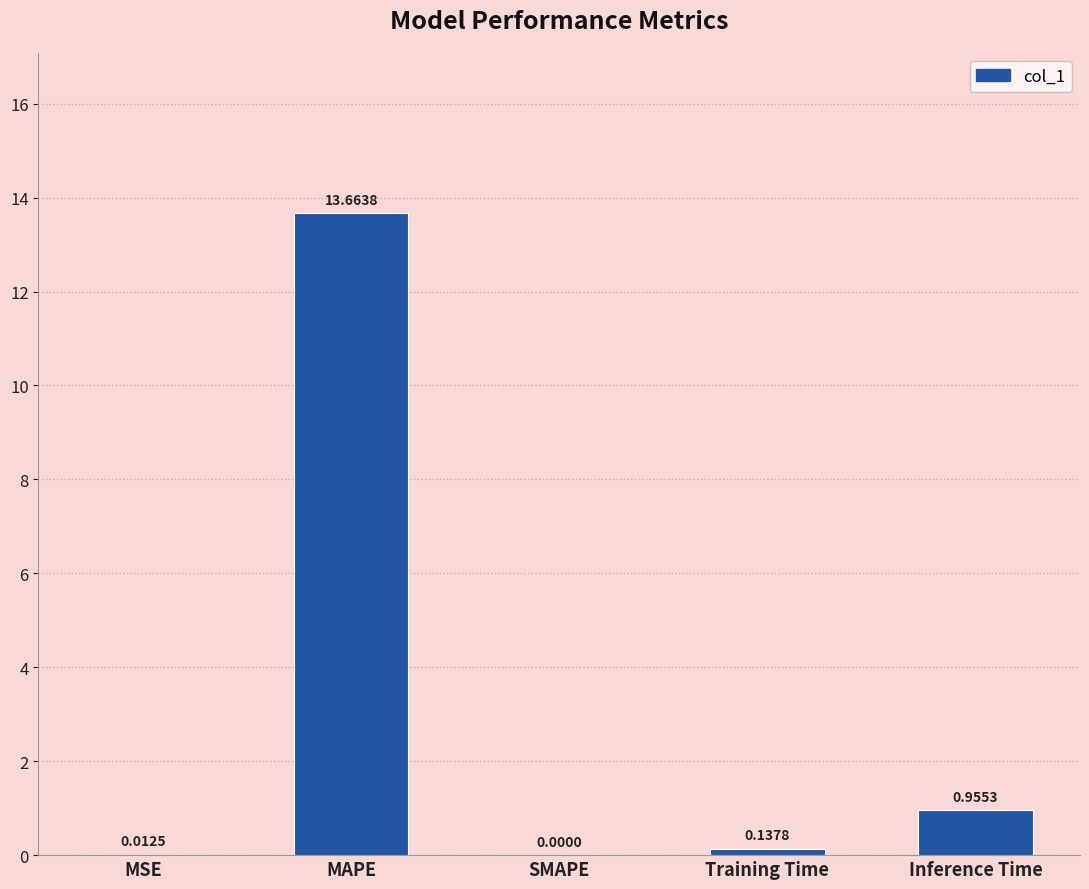

What is the sum of all values?

14.8